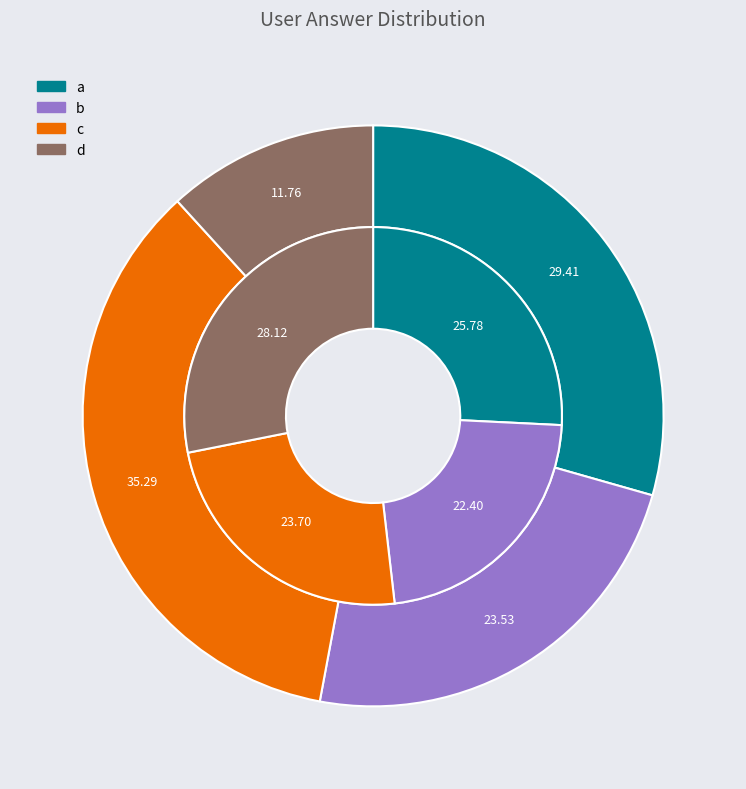

What percentage is the d slice, to the nearest percent?

12%